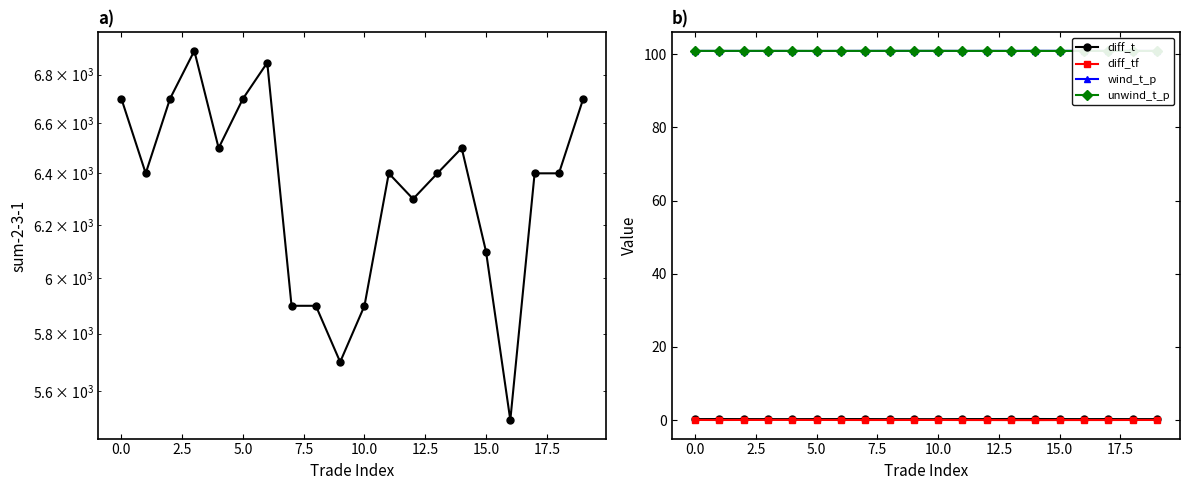

True or false: sum-2-3-1 and diff_t intersect in this chart.

False